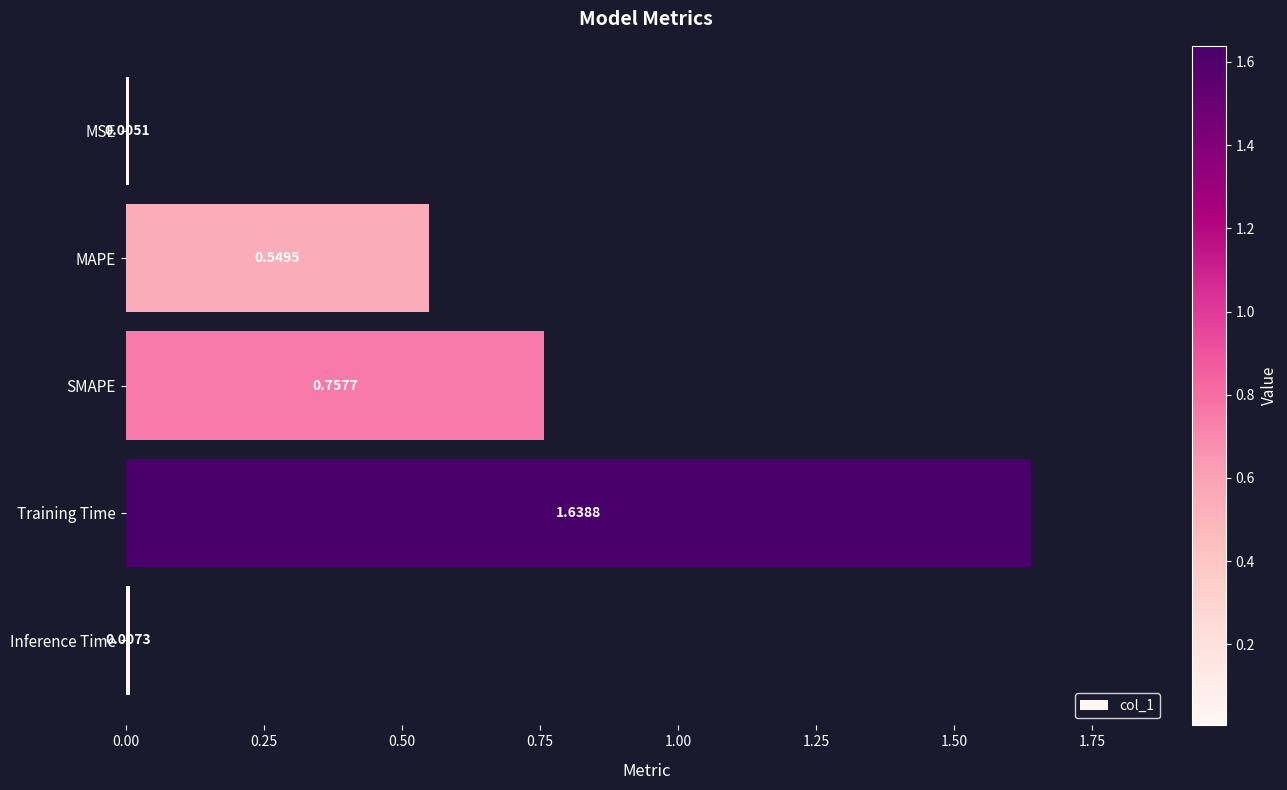

Between Inference Time and SMAPE, which is larger?

SMAPE